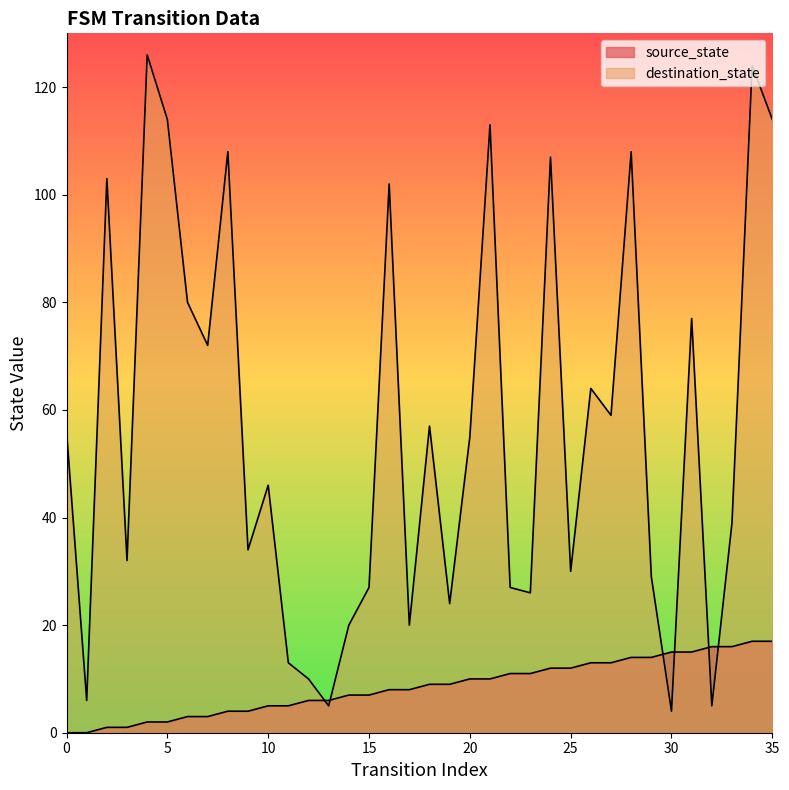

Reading left to right, list all the values displayed in this chart.

source_state: 0=0	1=0	2=1	3=1	4=2	5=2	6=3	7=3	8=4	9=4	10=5	11=5	12=6	13=6	14=7	15=7	16=8	17=8	18=9	19=9	20=10	21=10	22=11	23=11	24=12	25=12	26=13	27=13	28=14	29=14	30=15	31=15	32=16	33=16	34=17	35=17
destination_state: 0=56	1=6	2=103	3=32	4=126	5=114	6=80	7=72	8=108	9=34	10=46	11=13	12=10	13=5	14=20	15=27	16=102	17=20	18=57	19=24	20=55	21=113	22=27	23=26	24=107	25=30	26=64	27=59	28=108	29=29	30=4	31=77	32=5	33=39	34=124	35=114